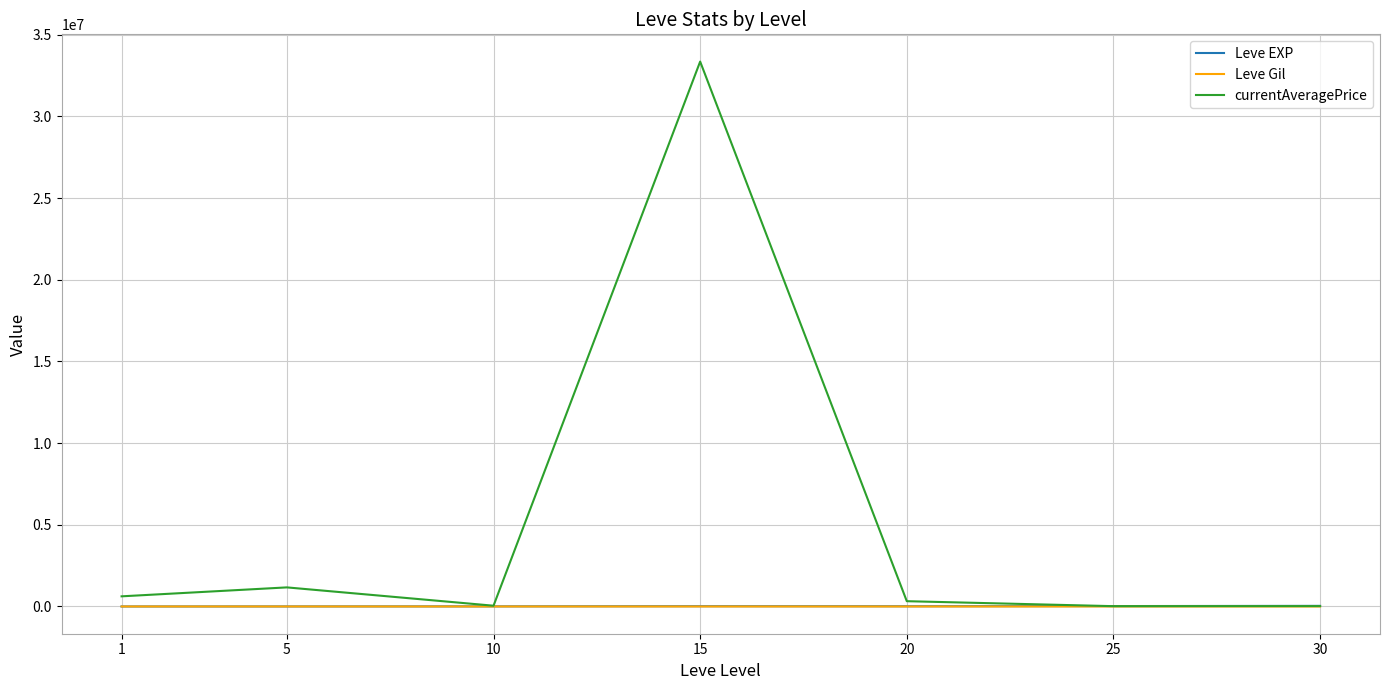

True or false: Leve Gil and Leve EXP cross at least once.

False